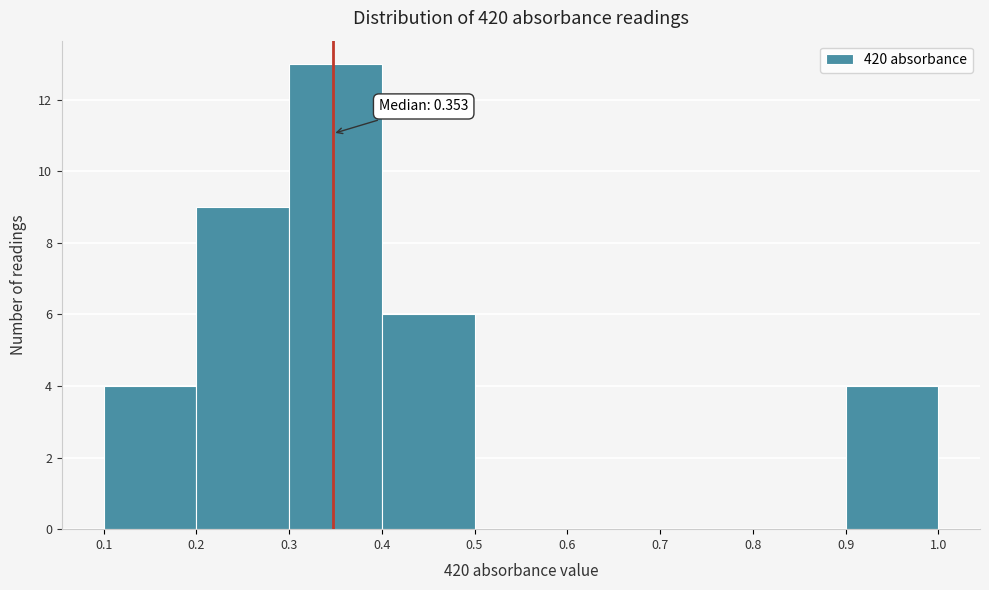

Over which range of the x-axis is the bar tallest?

0.3 to 0.4